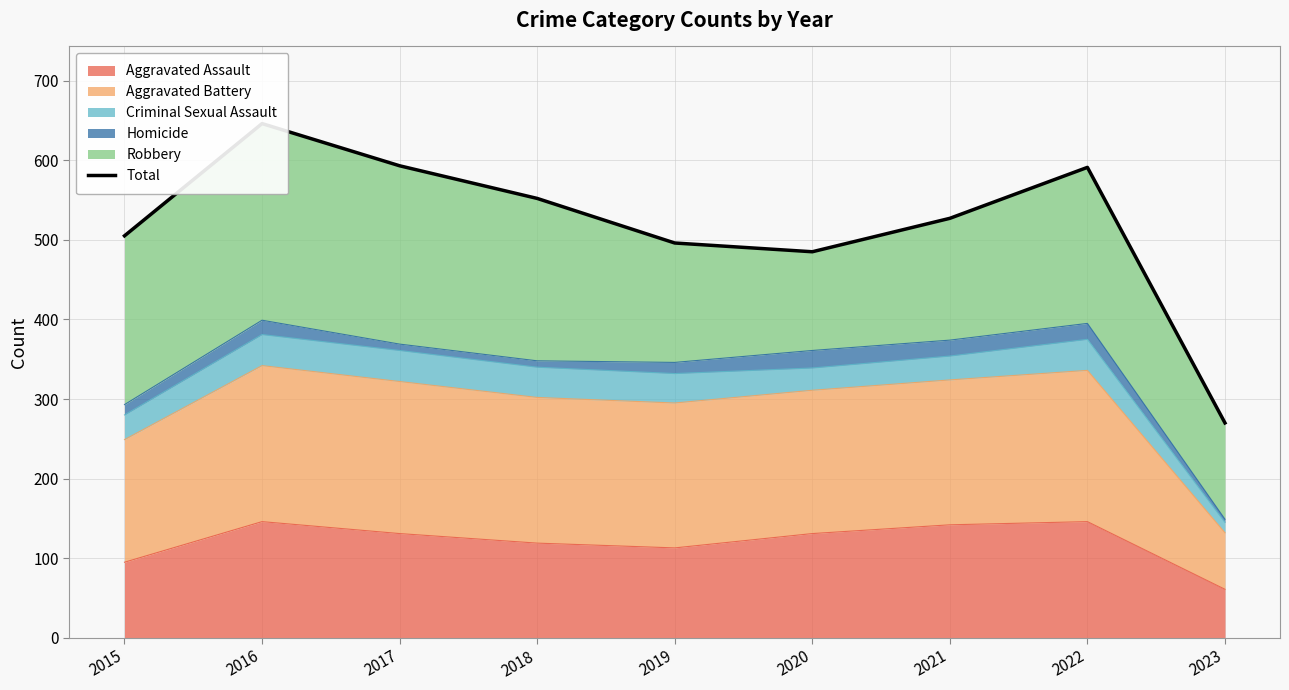

The chart shows a value of 340 at 2019. True or false?

False